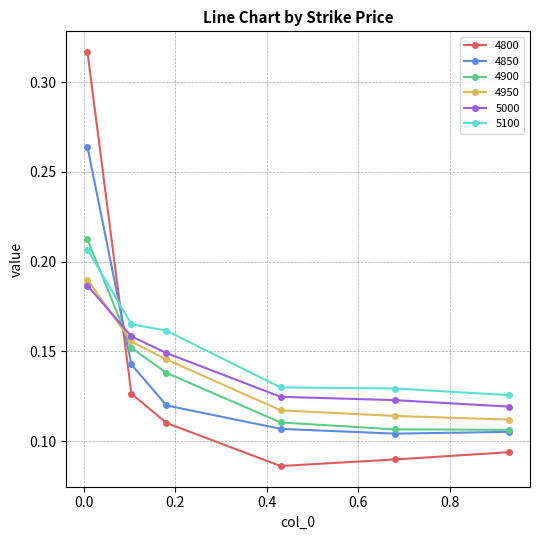

At how many categories does at least one series exceed 0?

6